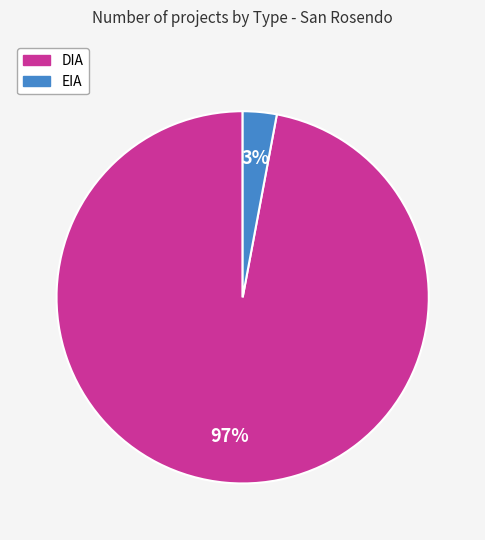

Count the number of slices in the pie.

2